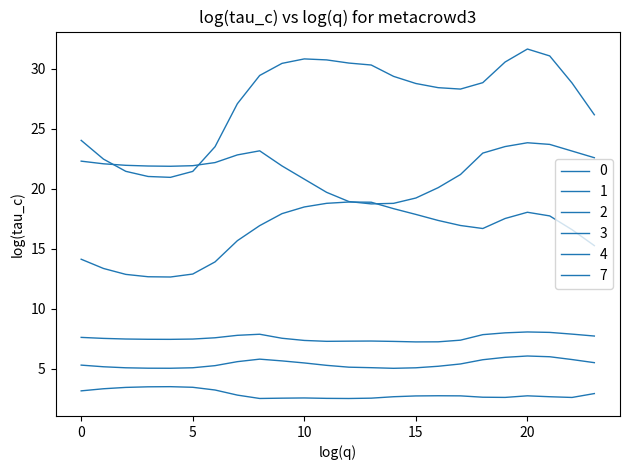

Does the chart have visible grid lines?

No